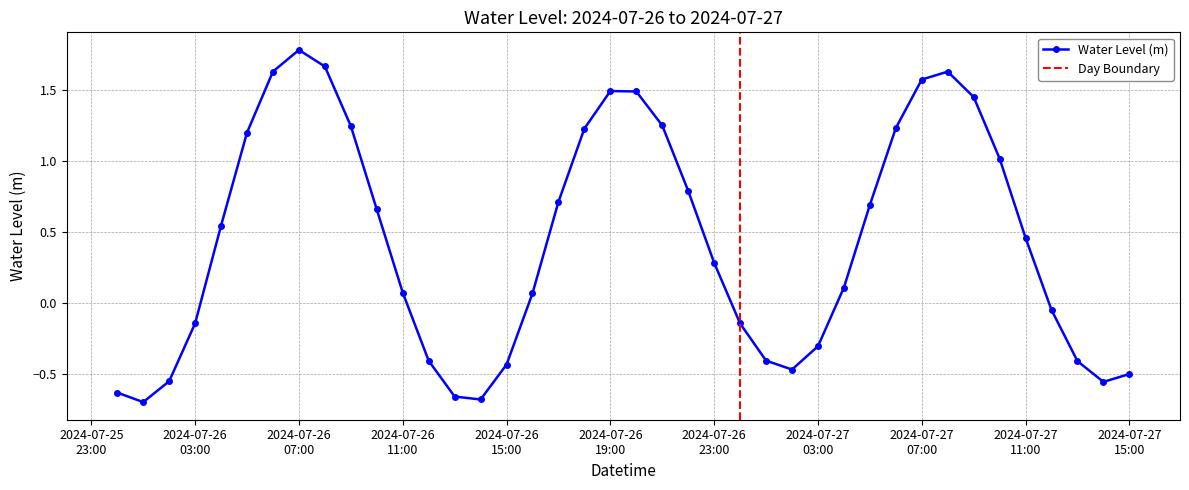

What is the sum of the values at 2024-07-26 09:00:00 and 2024-07-26 08:00:00?

2.9